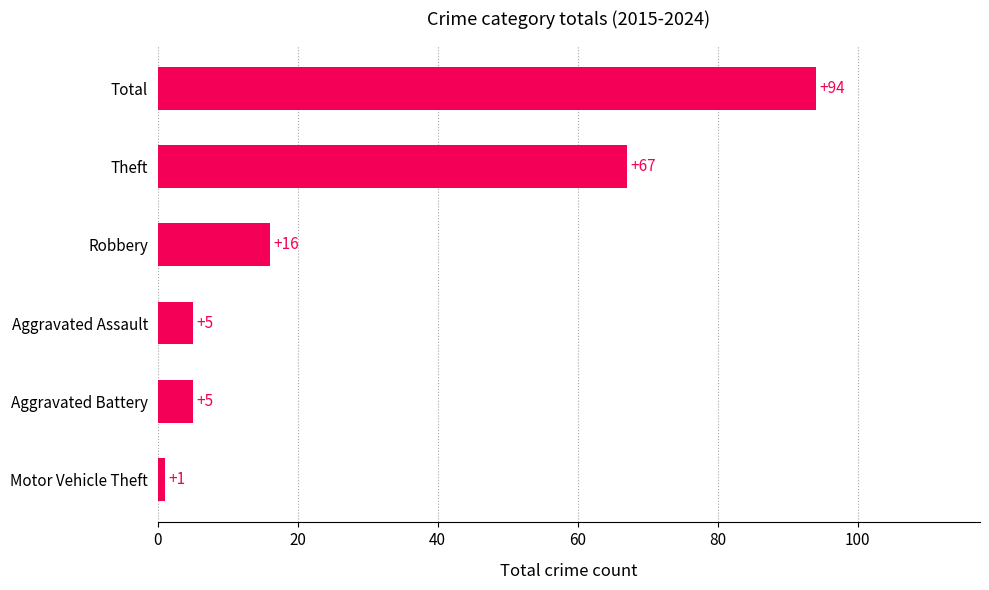

Which has a higher value, Robbery or Theft?

Theft